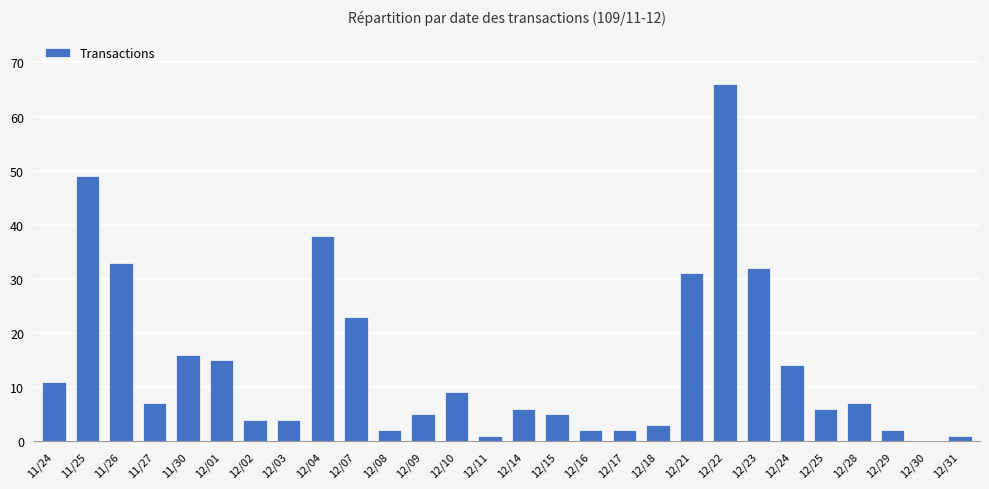

What is the greatest value displayed?

66